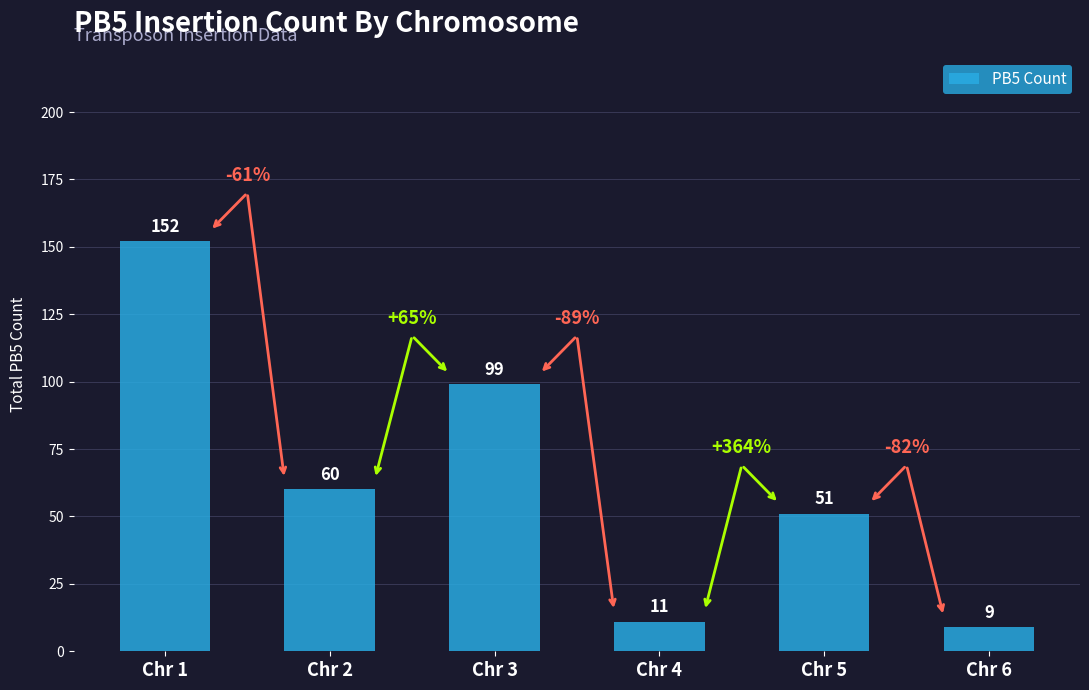

Which has a higher value, Chr 1 or Chr 2?

Chr 1